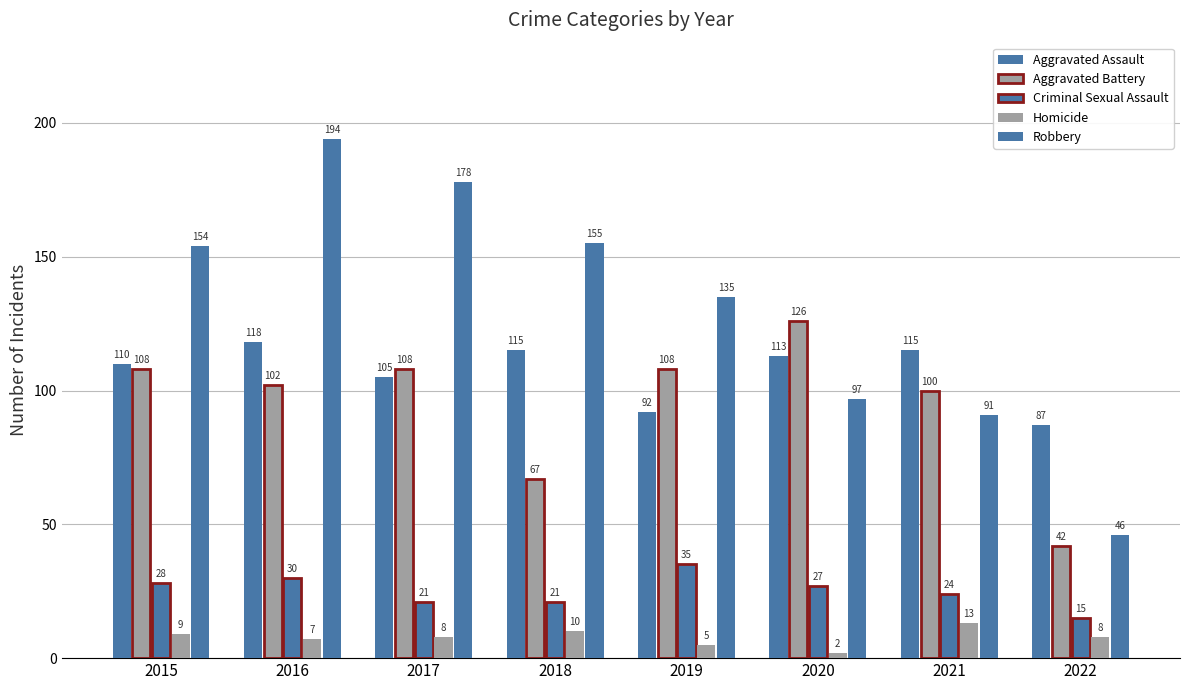

At which label does Robbery reach its peak?

2016